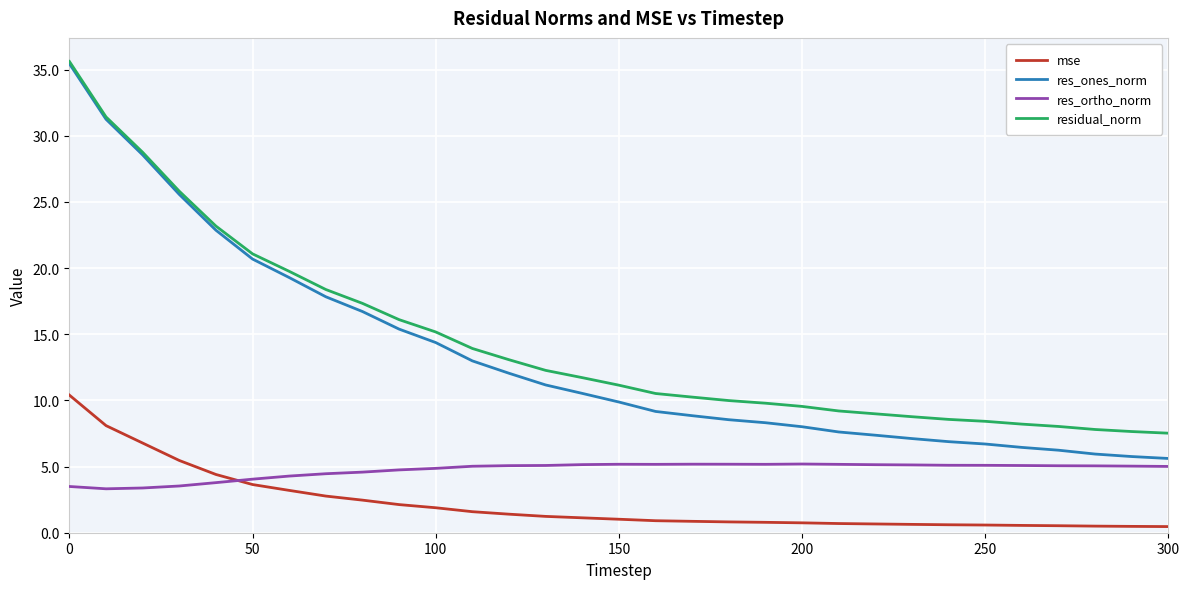

What is the greatest value displayed?

35.6